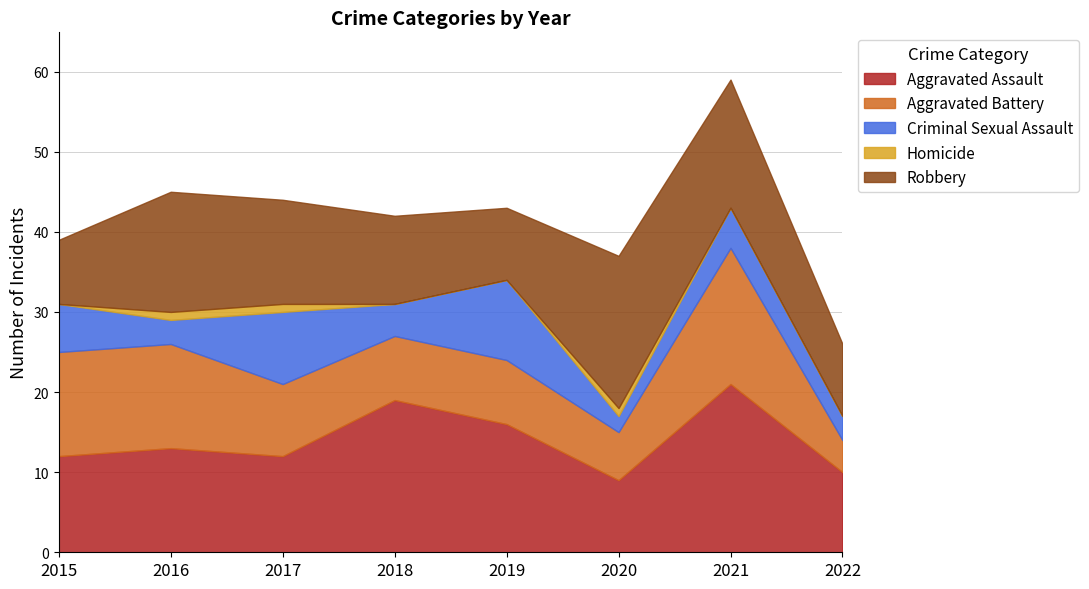

What are all the series names shown in the legend?

Aggravated Assault, Aggravated Battery, Criminal Sexual Assault, Homicide, Robbery